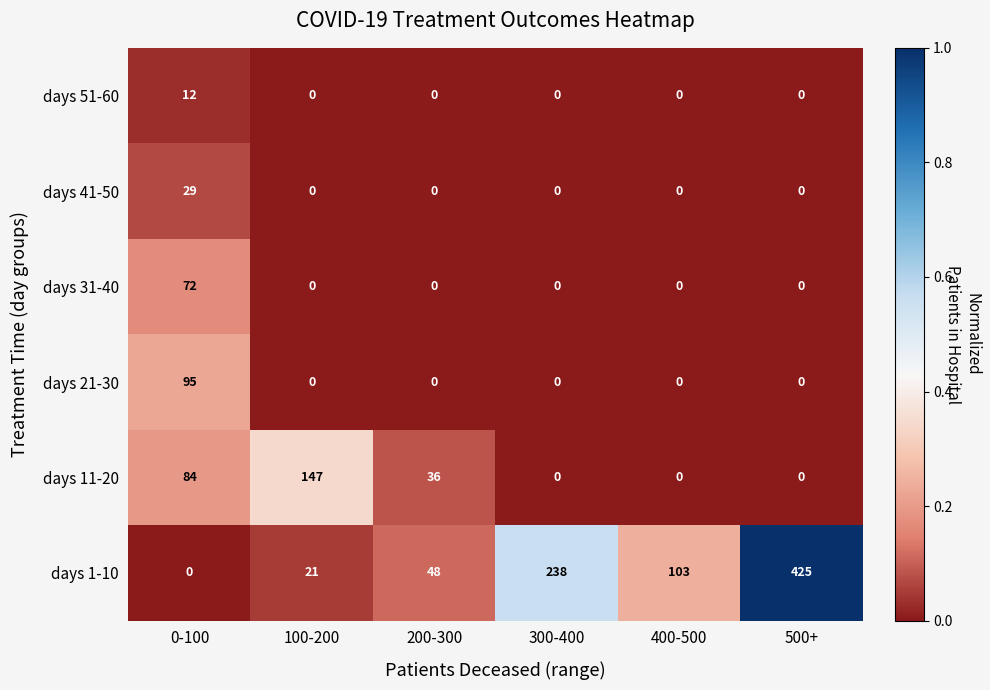

What is the difference between the second highest and minimum values in the days 11-20 series?

84